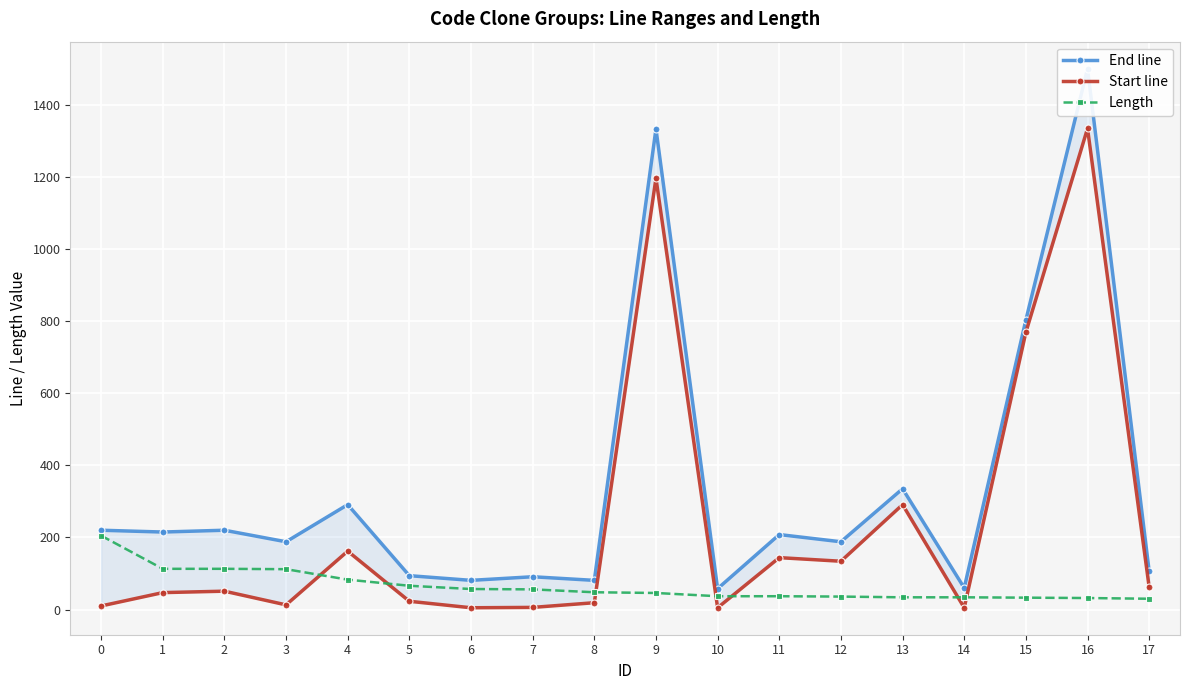

What is the difference between the Length values at 2 and 13?

79